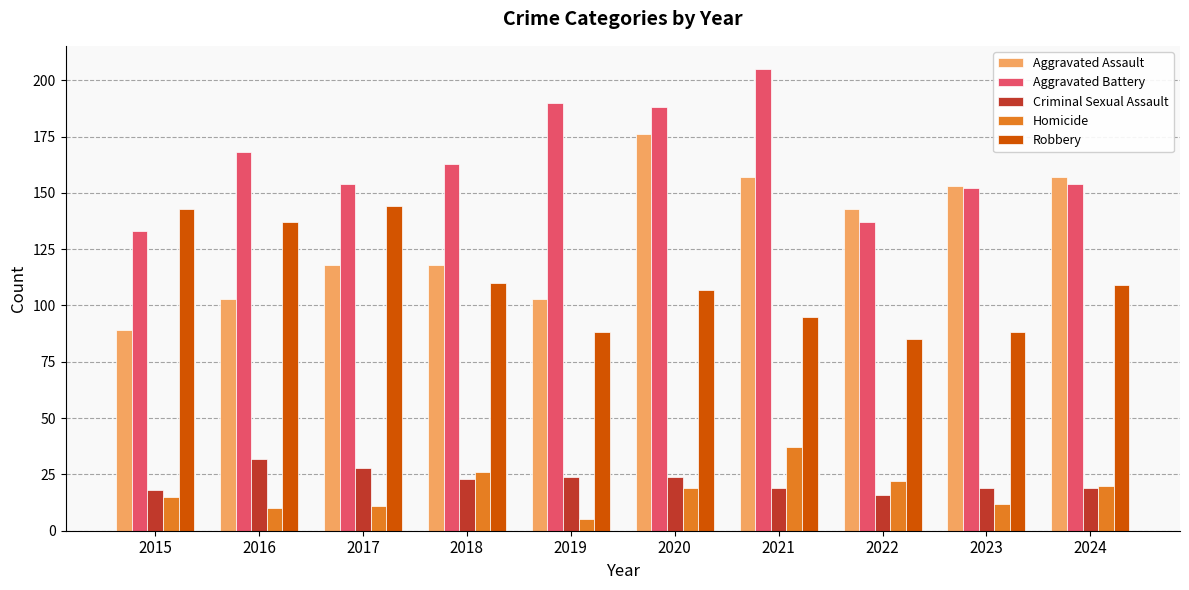

Which series has the largest range (max minus min)?

Aggravated Assault